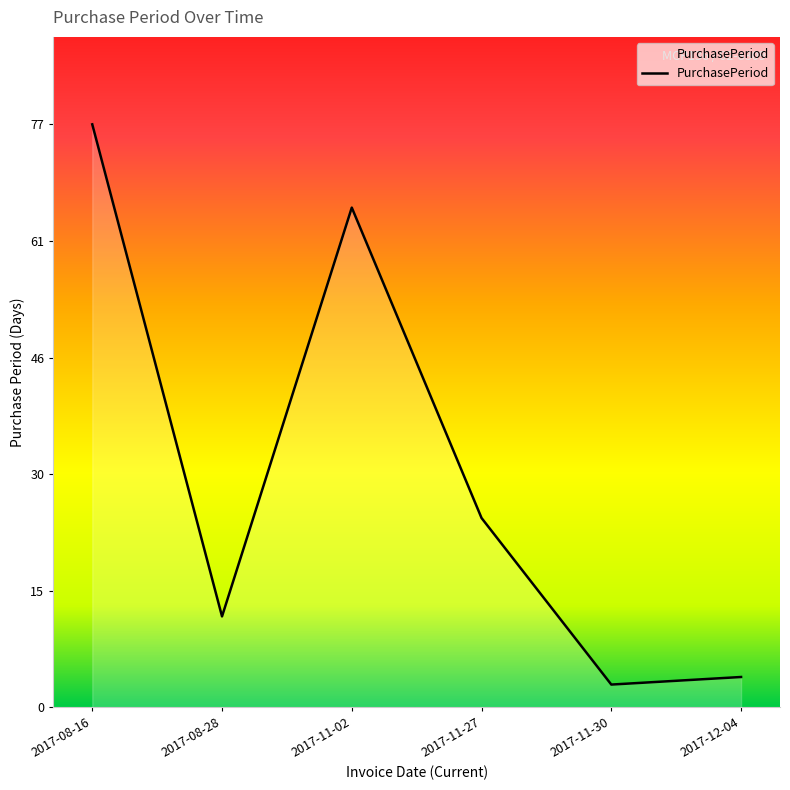

What is the difference between the maximum and minimum values?

74